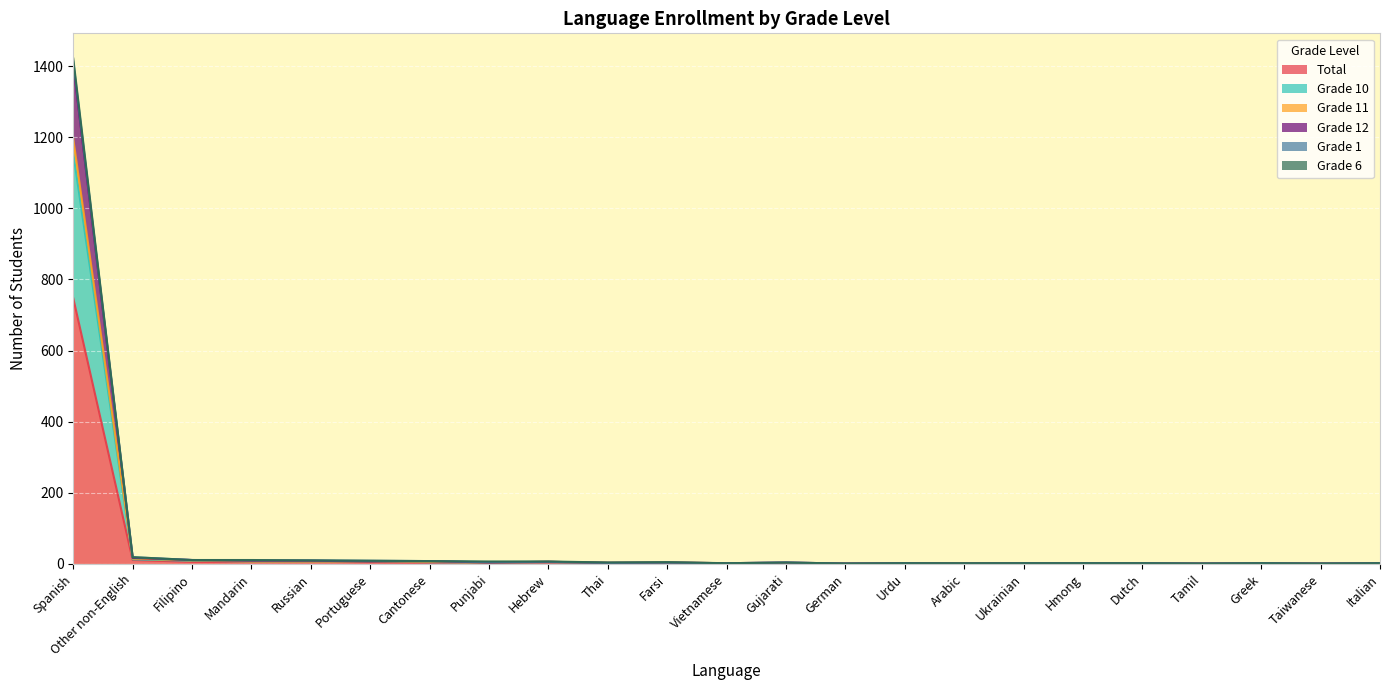

Between Greek and Taiwanese, which is larger?

Greek